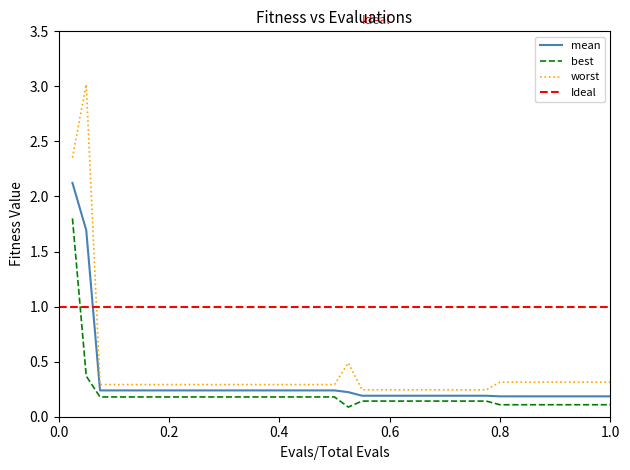

Between 26 and 40, which series saw the biggest shift?

worst